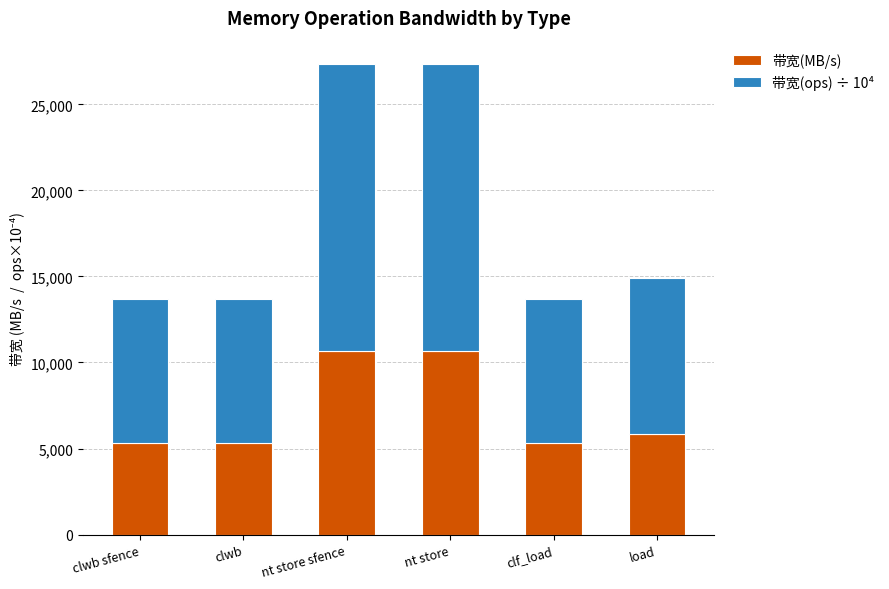

What is the maximum value for 带宽(MB/s)?

10666.0